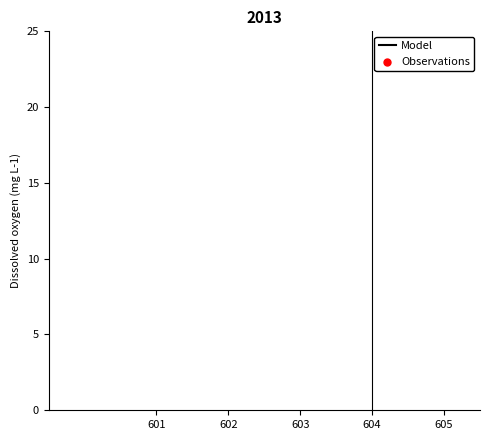

Which series reaches the maximum Y coordinate?

Model